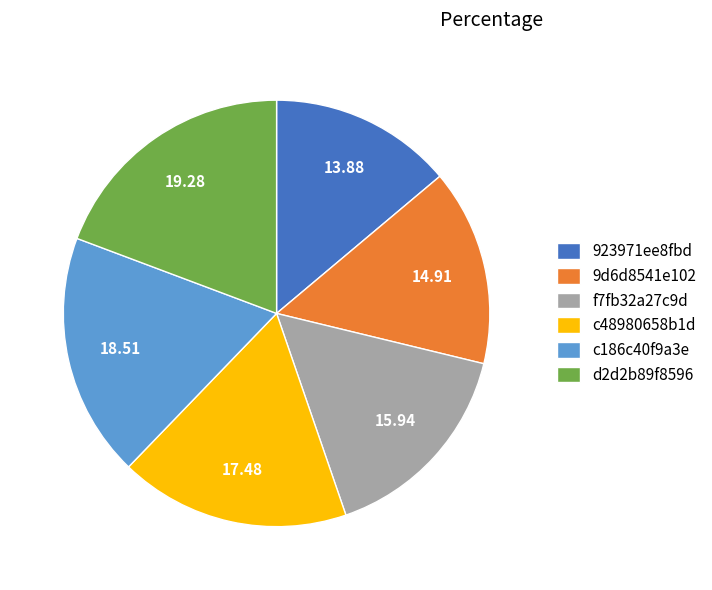

Is 9d6d8541e102 the majority of the pie?

No